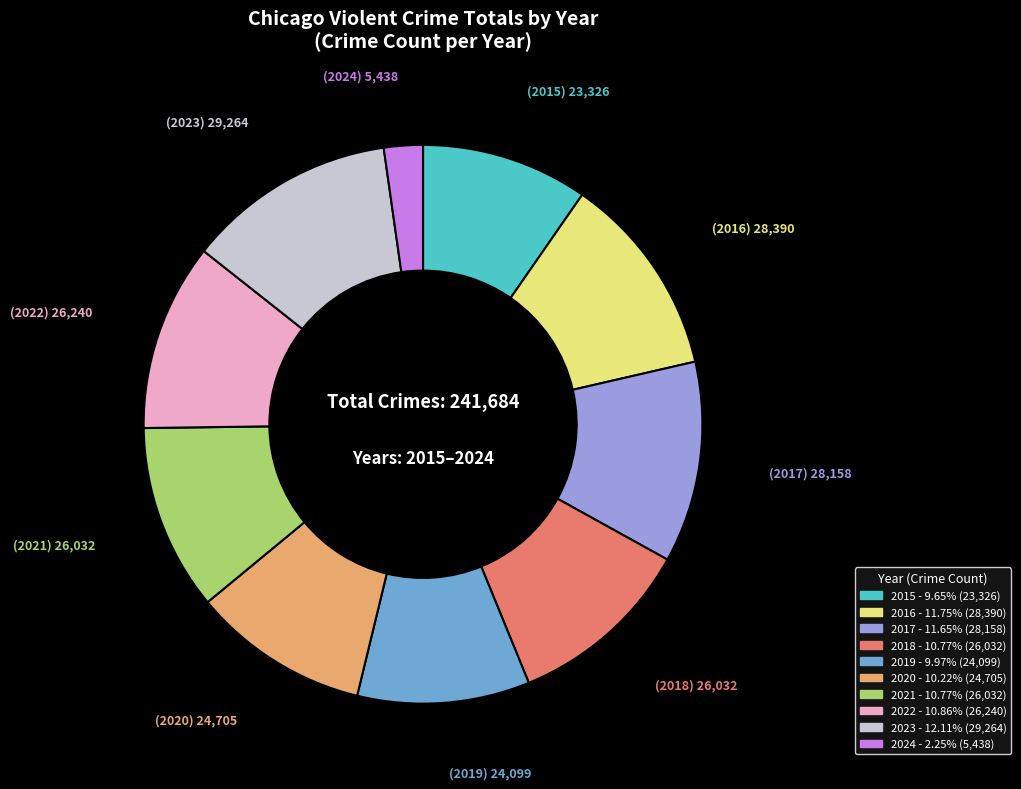

How many segments does this pie chart have?

10